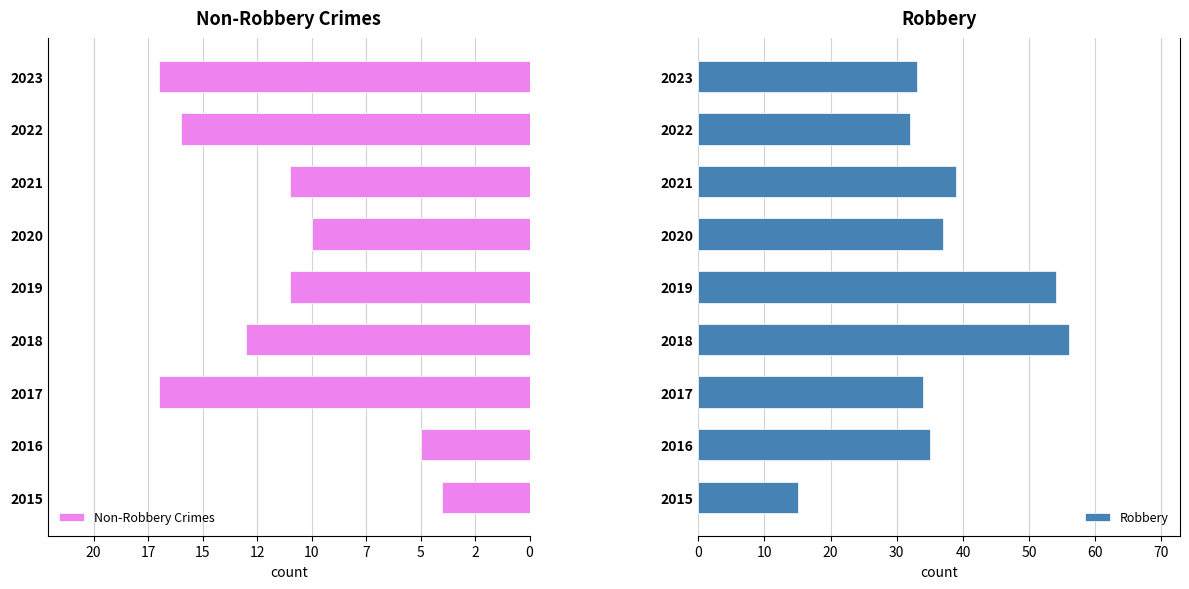

What is the difference between the maximum and second lowest values in the Robbery series?

24